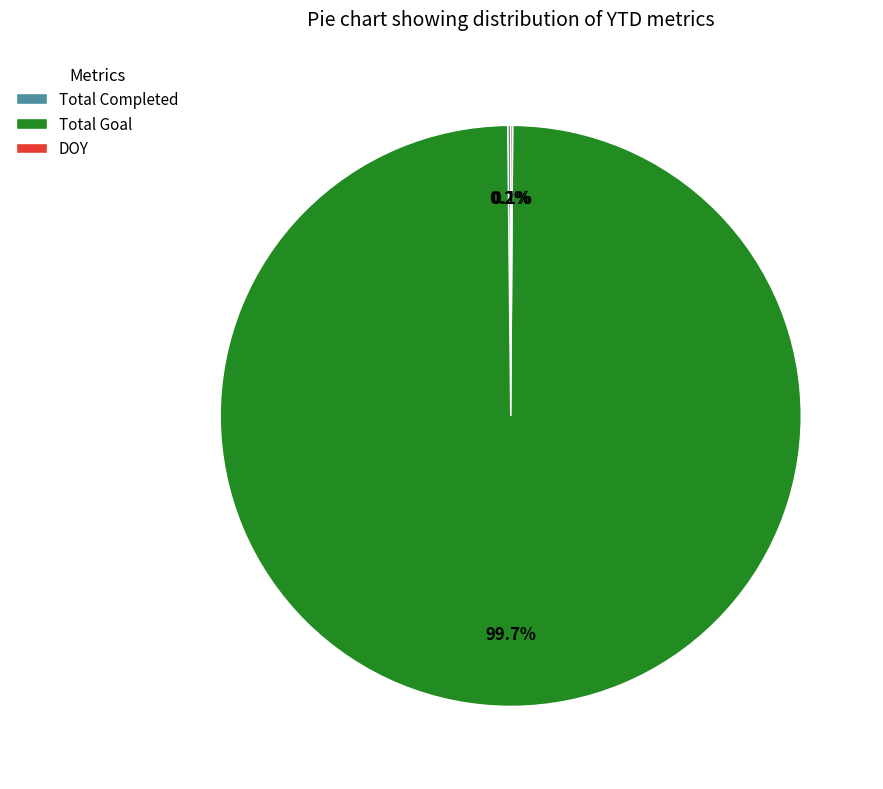

Is there a majority slice in this chart?

Yes